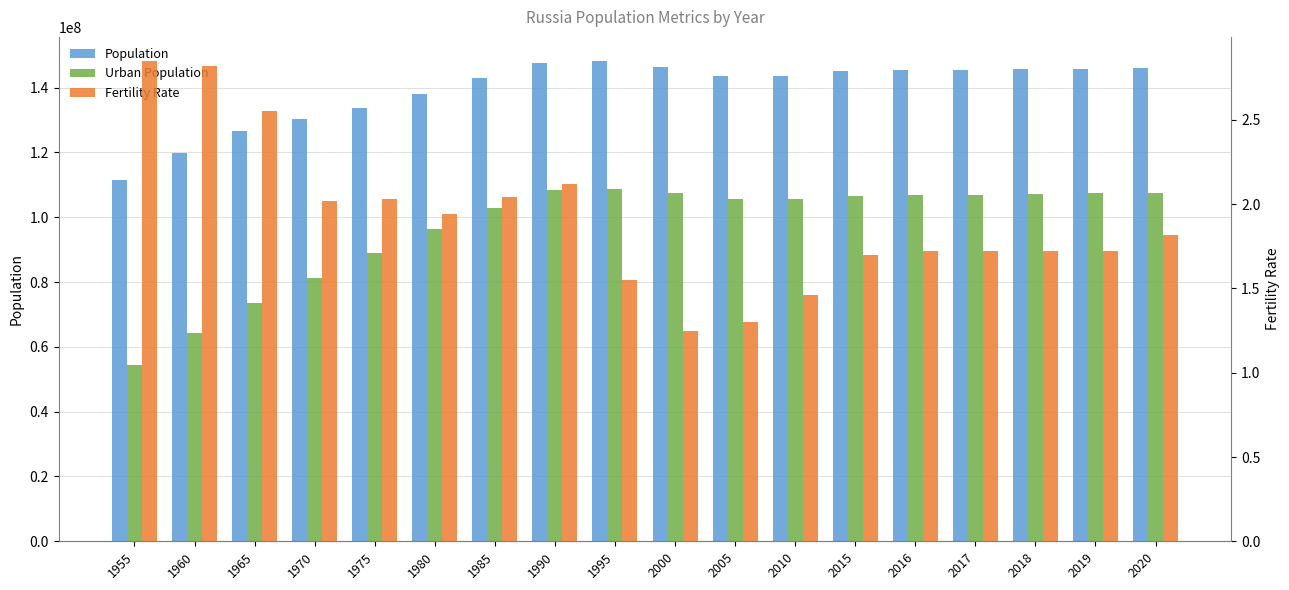

True or false: Fertility Rate has a value of 1.7 at 2016.

True